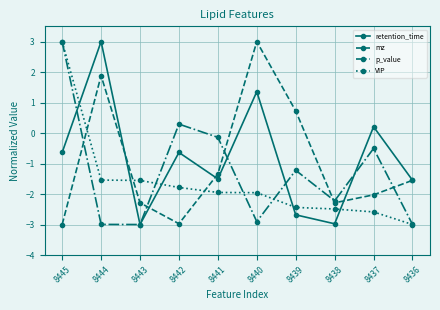

Is this an area chart (filled region under the line)?

No